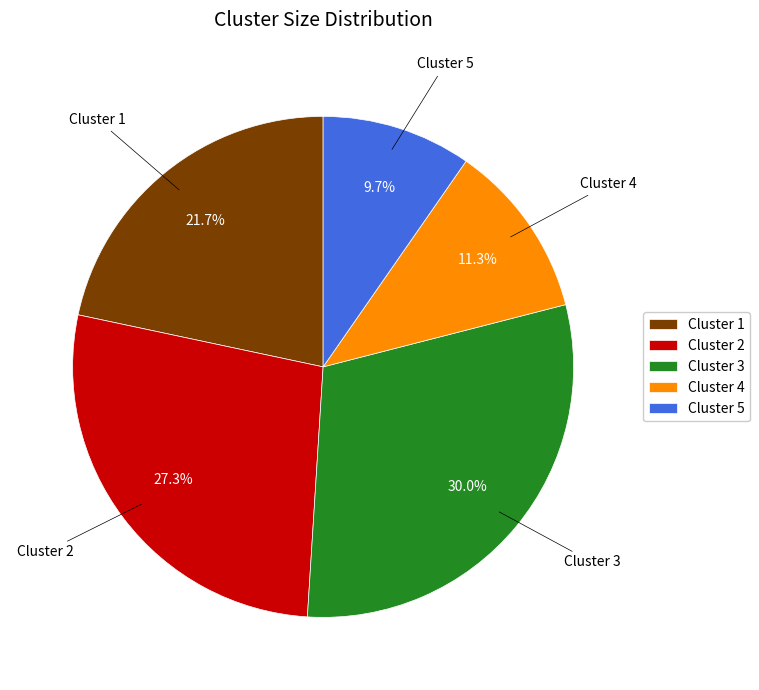

How much of the chart is everything except Cluster 3?

70.0%